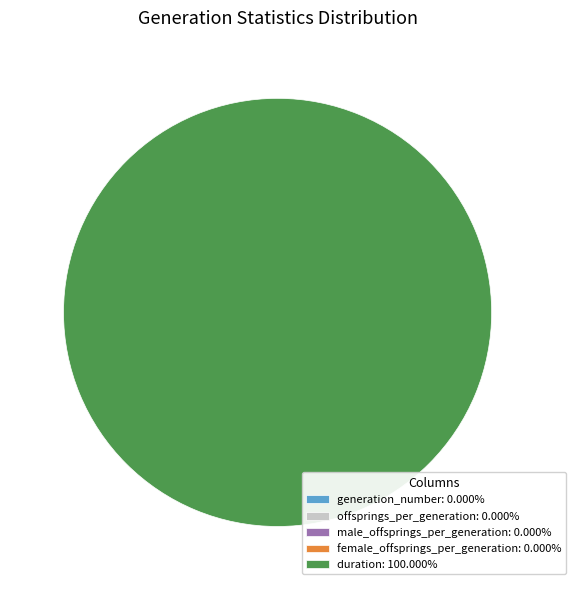

To the nearest percent, what is the difference between the largest and smallest slice percentages?

100%